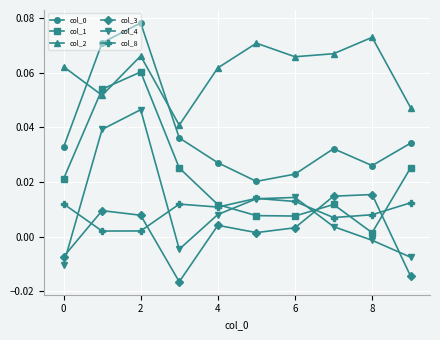

At how many categories does at least one series exceed 0?

10